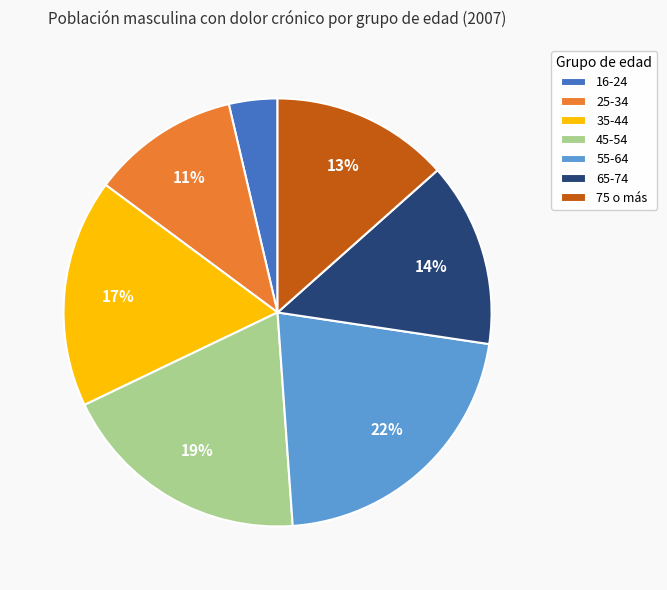

What percentage is the 65-74 slice, to the nearest percent?

14%